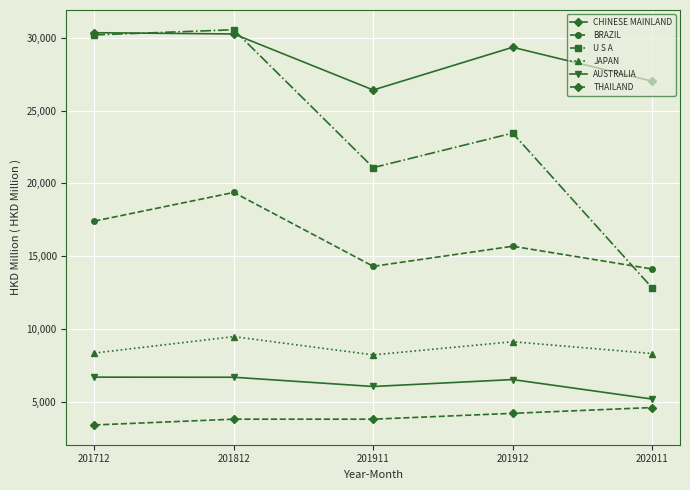

What is the total value across all series at 201911?

79826.8